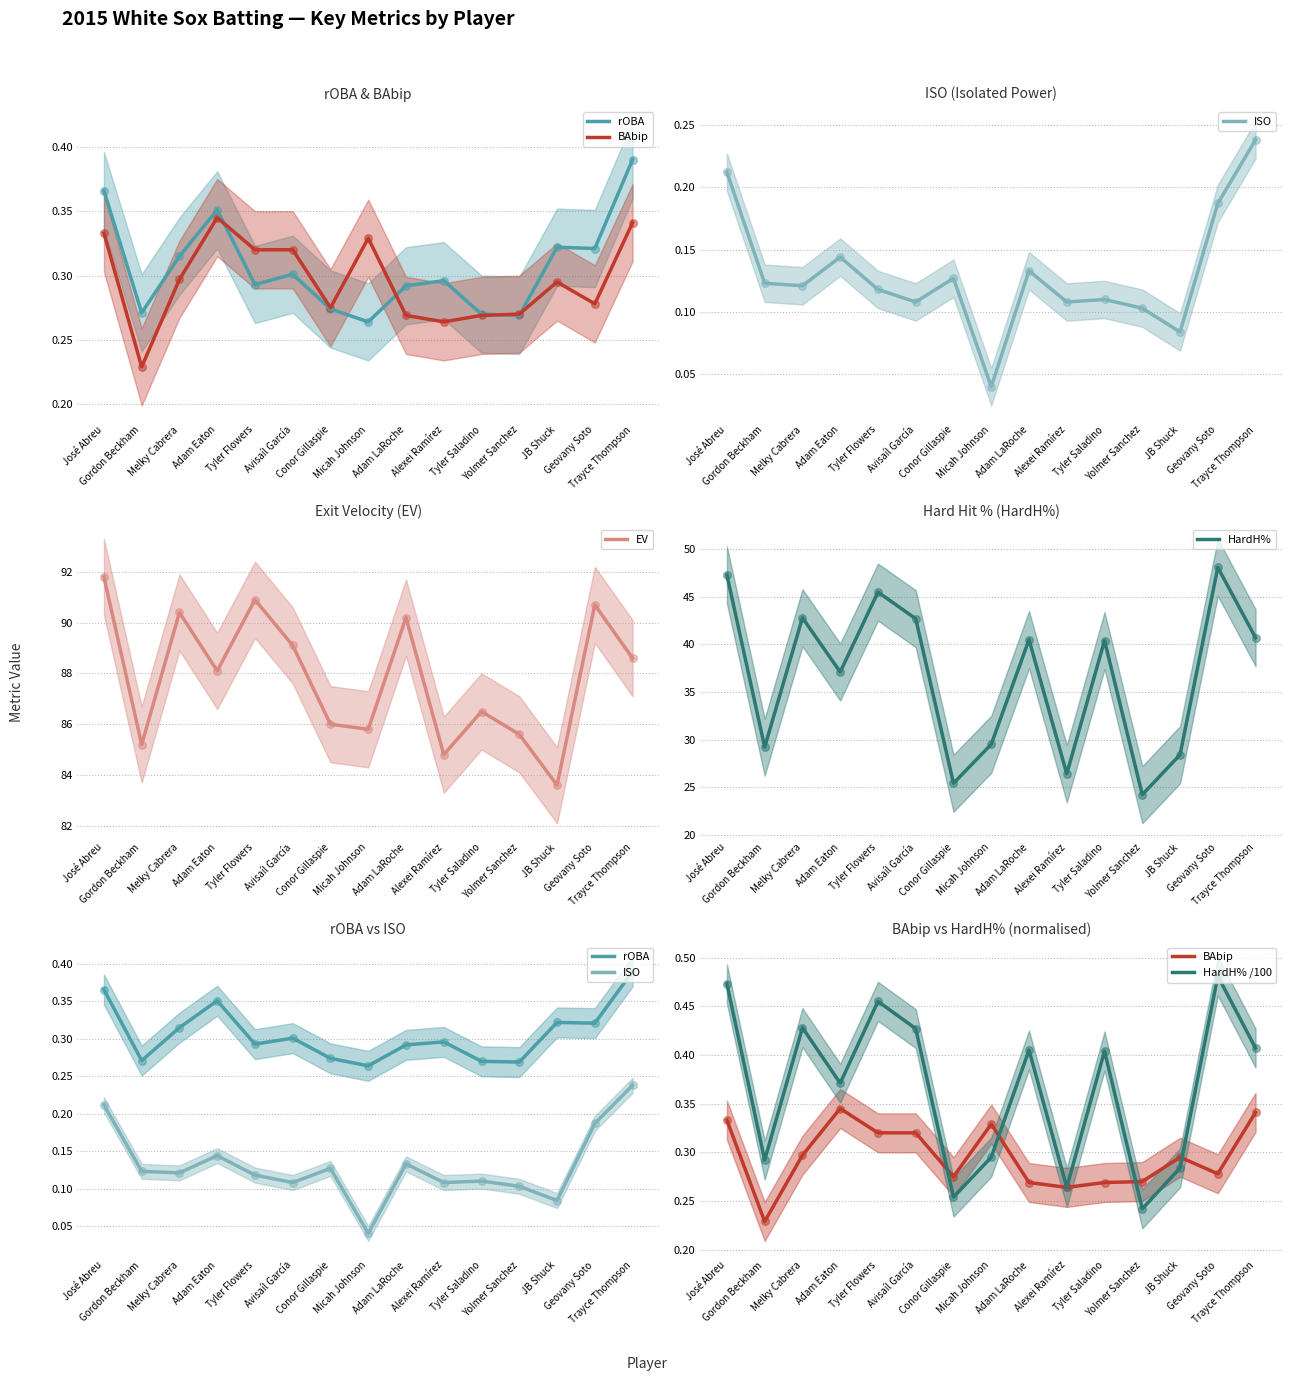

At how many categories does at least one series exceed 50?

15